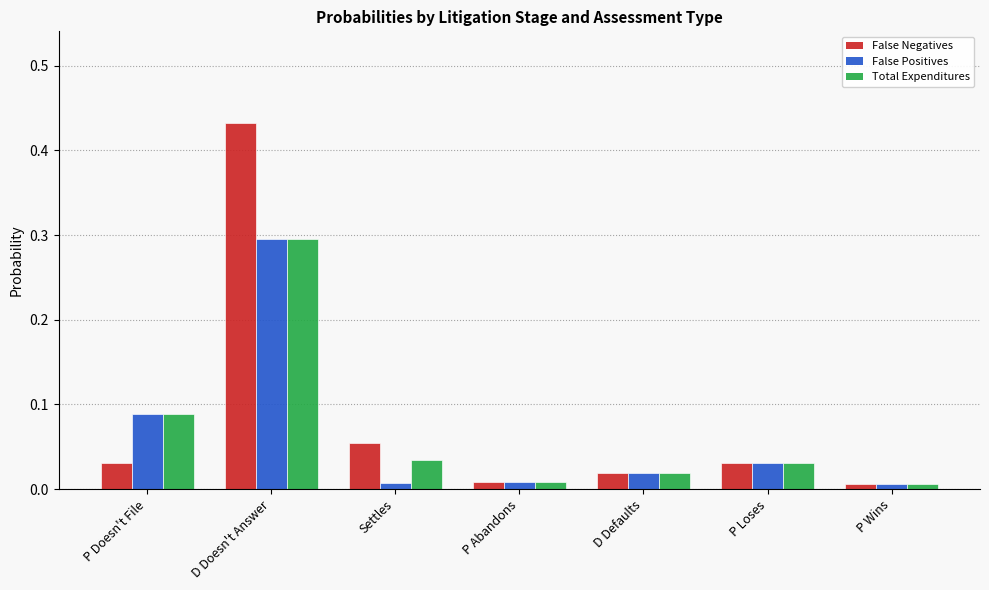

Which category has the highest value across all series?

D Doesn't Answer